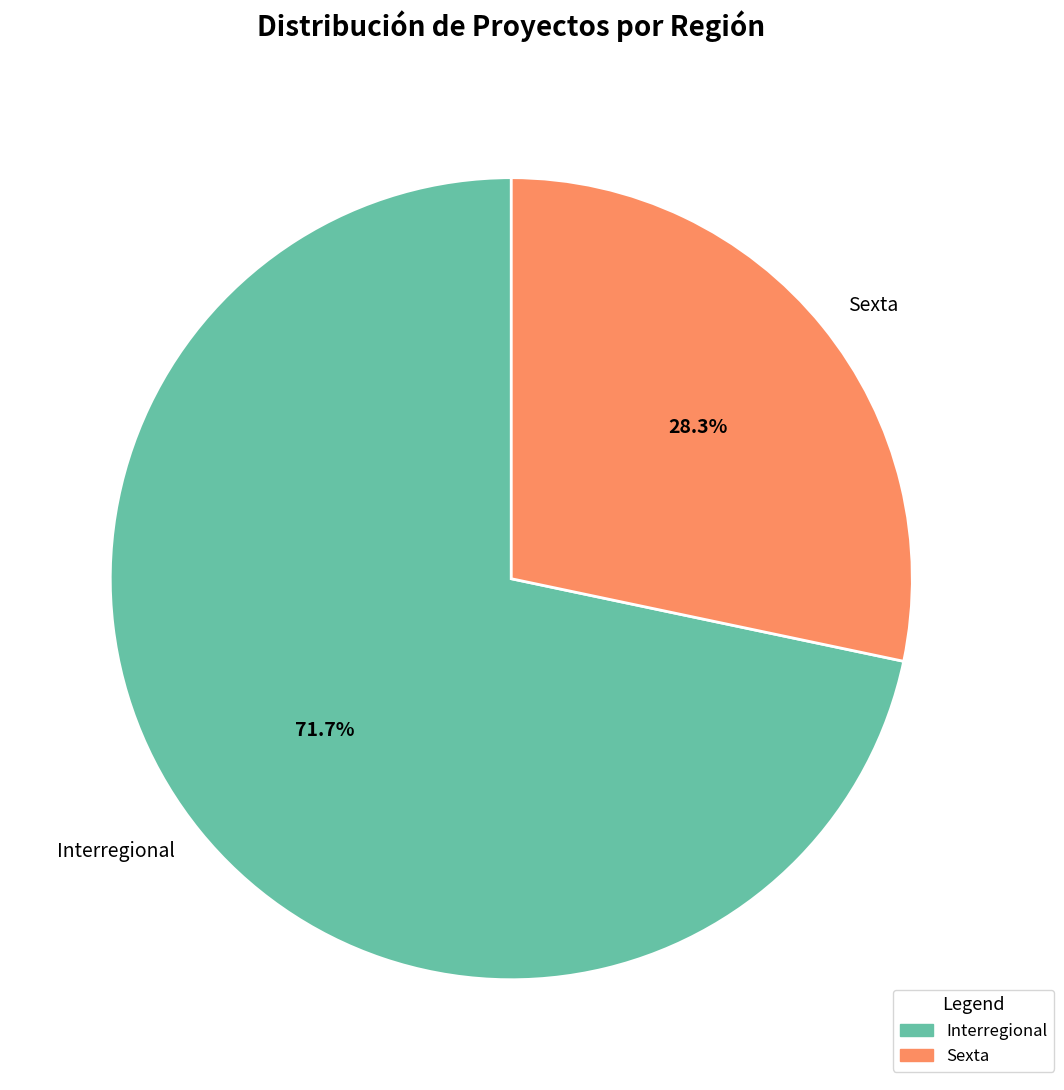

Is it true that Interregional is 59% of the pie?

False